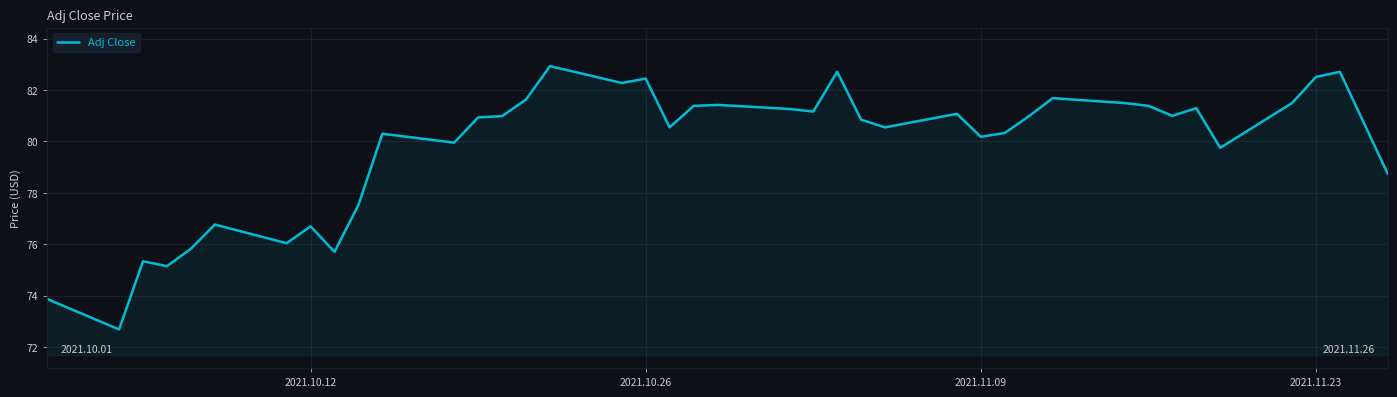

What is the minimum value shown in the chart?

72.7